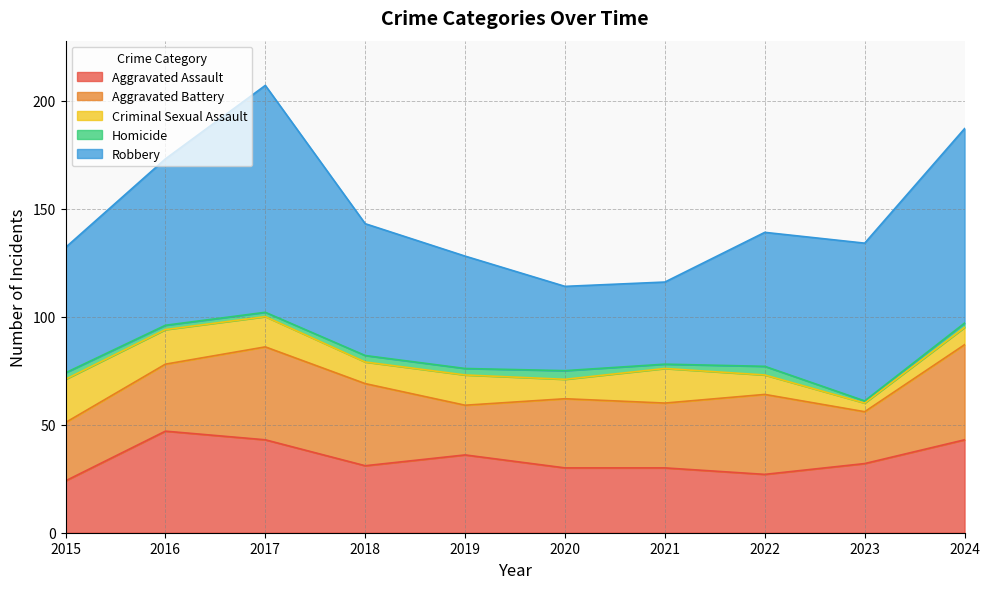

Which has a higher value, 2022 or 2016?

2016